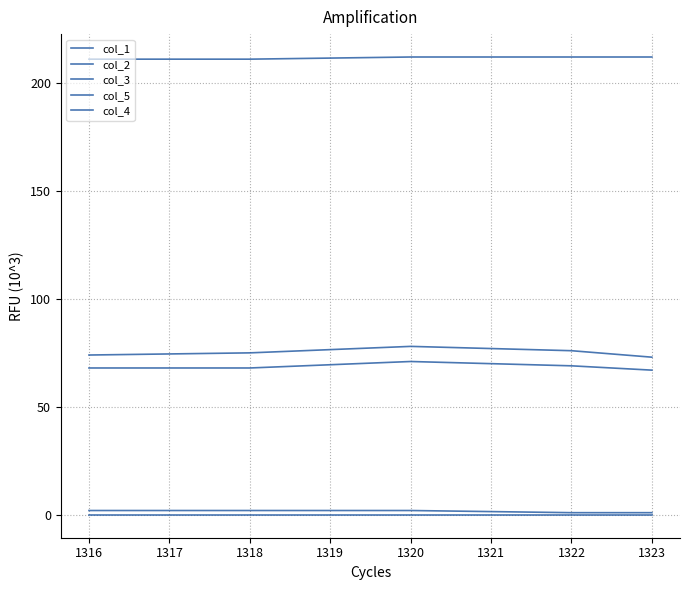

What is the total value across all series at 1322?

358